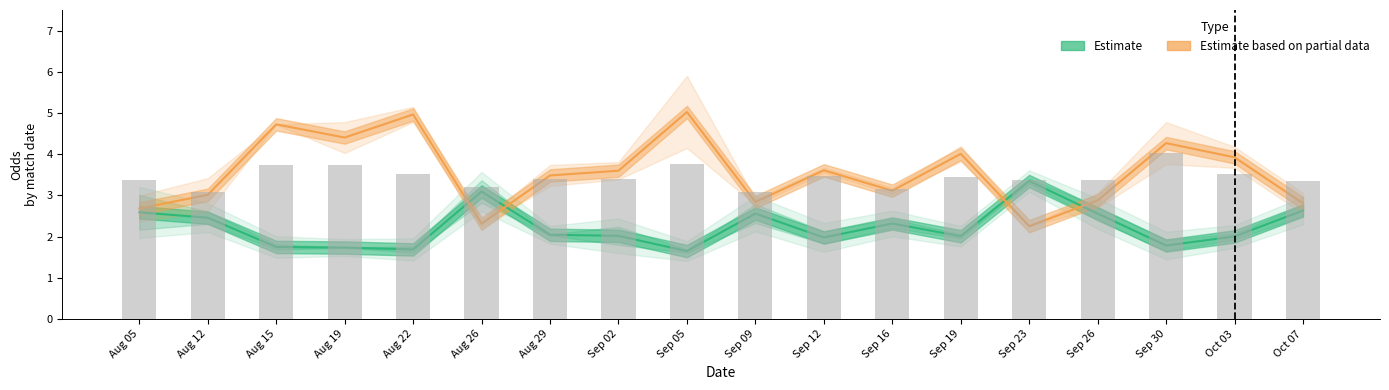

At which category does the chart reach its peak across all series?

8